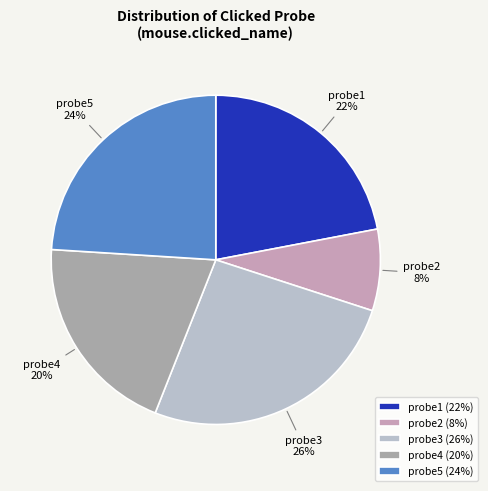

To the nearest percent, what is the difference between the probe4 and probe3 slice percentages?

6%